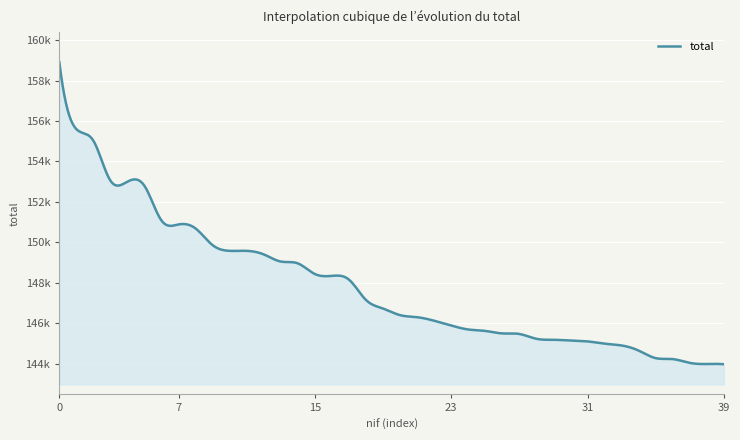

What is the sum of all values?

5919049.8